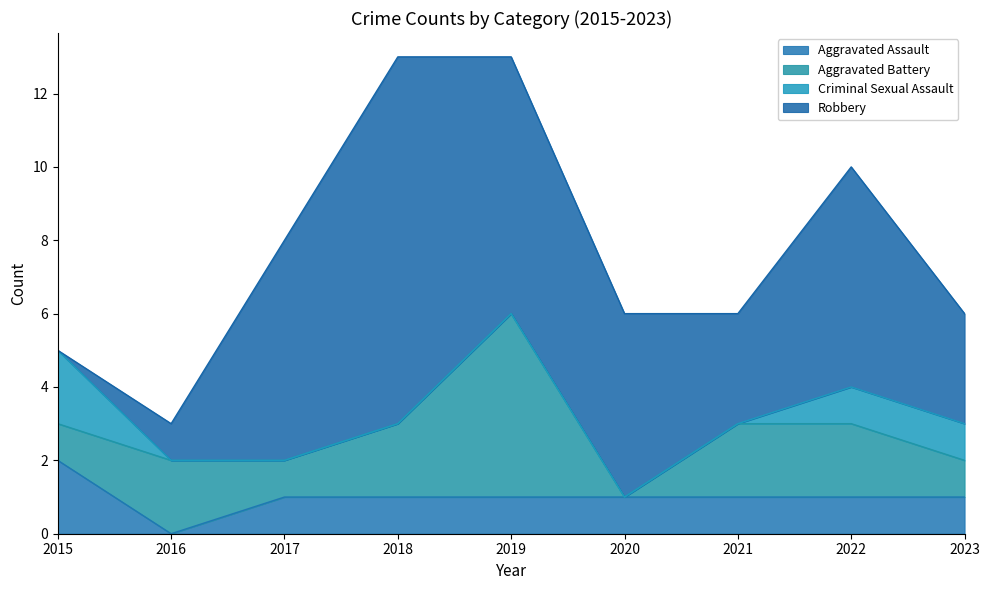

What is the difference between the second highest and second lowest values in the Robbery series?

6